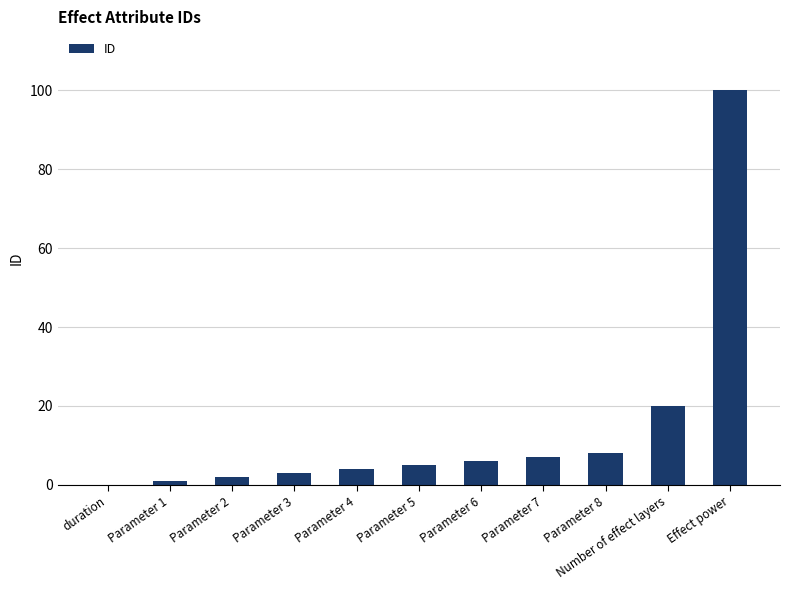

What is the sum of the values at duration and Effect power?

100